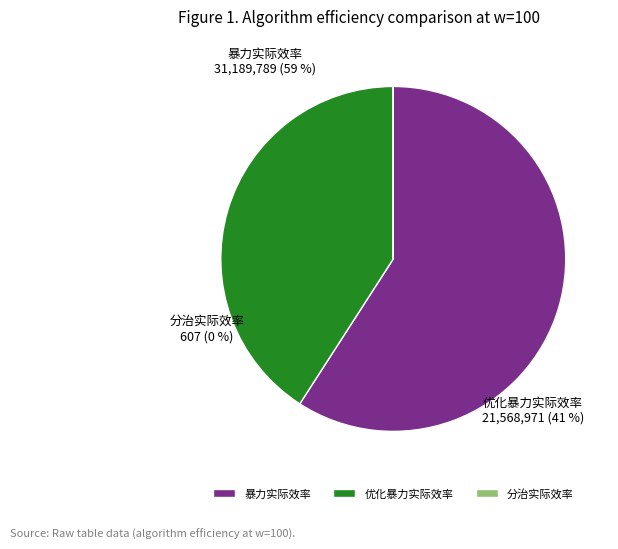

To the nearest percent, what is the difference between the largest and smallest slice percentages?

59%